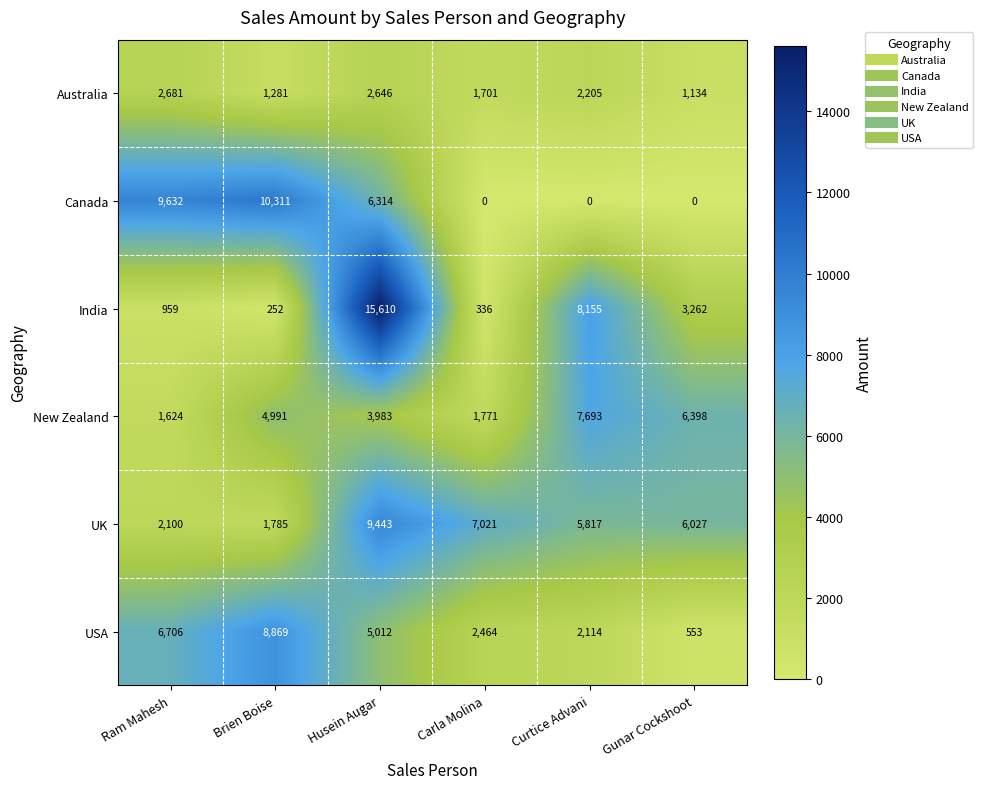

What is the sum of the Australia values at Ram Mahesh and Gunar Cockshoot?

3815